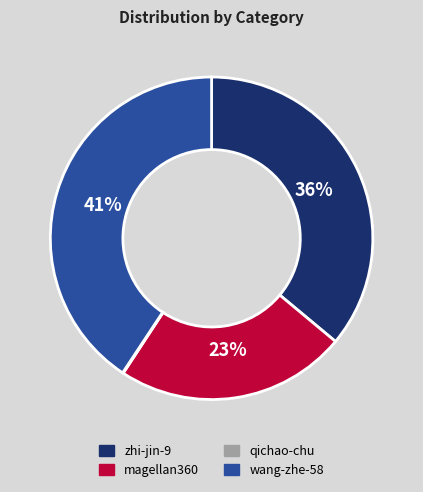

To the nearest percent, what portion does zhi-jin-9 represent?

36%